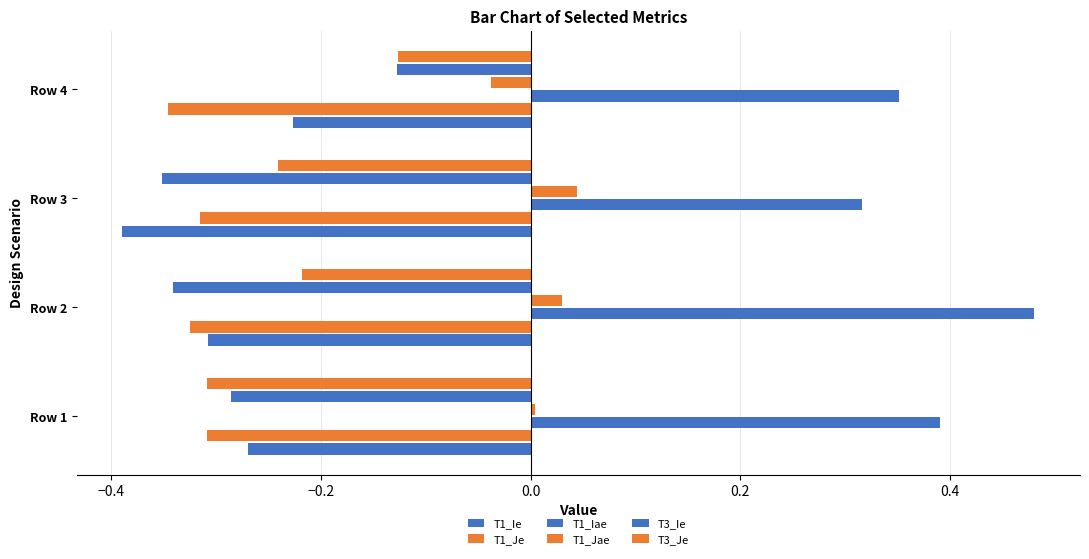

How many data points does each series have?

4